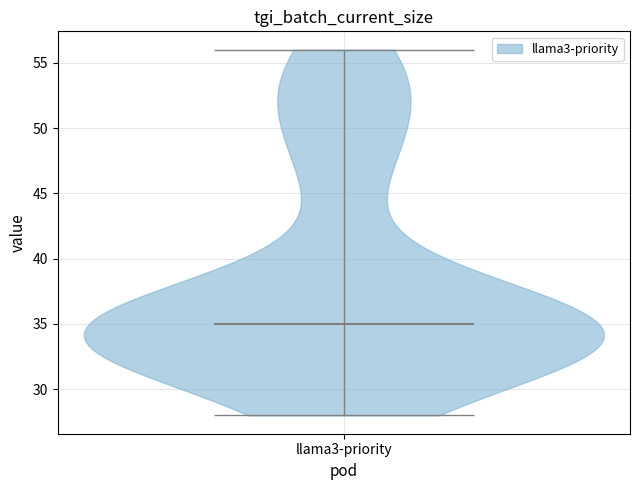

Read this violin plot against the y-axis: where its median line is, and the lowest and highest points the violin reaches. The values are not printed on the chart, so give them approximately, as read against the axis.

median line 35, lowest point 28, highest point 56